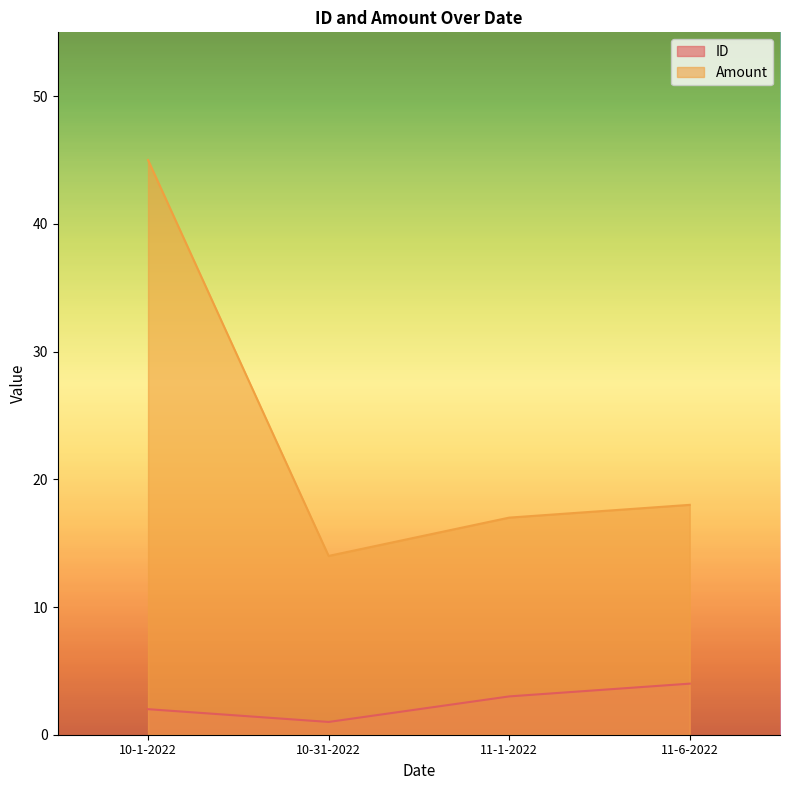

How many lines are shown in the chart?

2